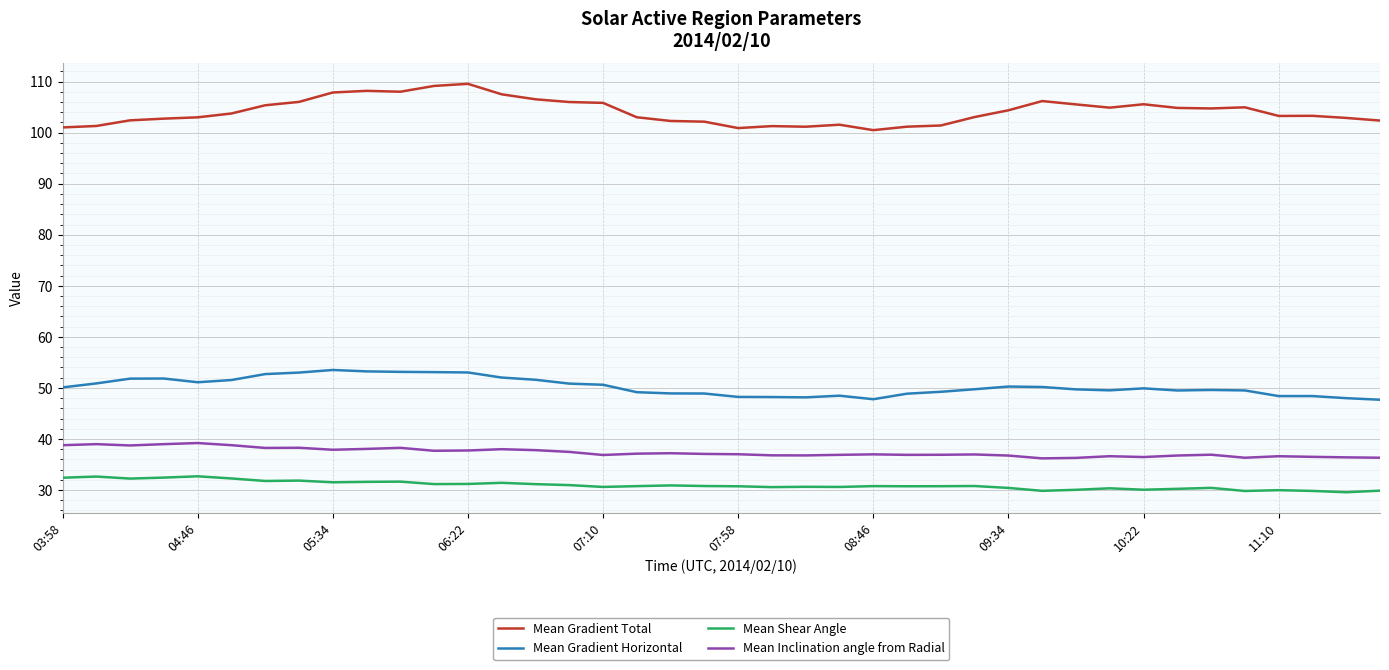

Does the chart display data point markers on the line(s)?

No